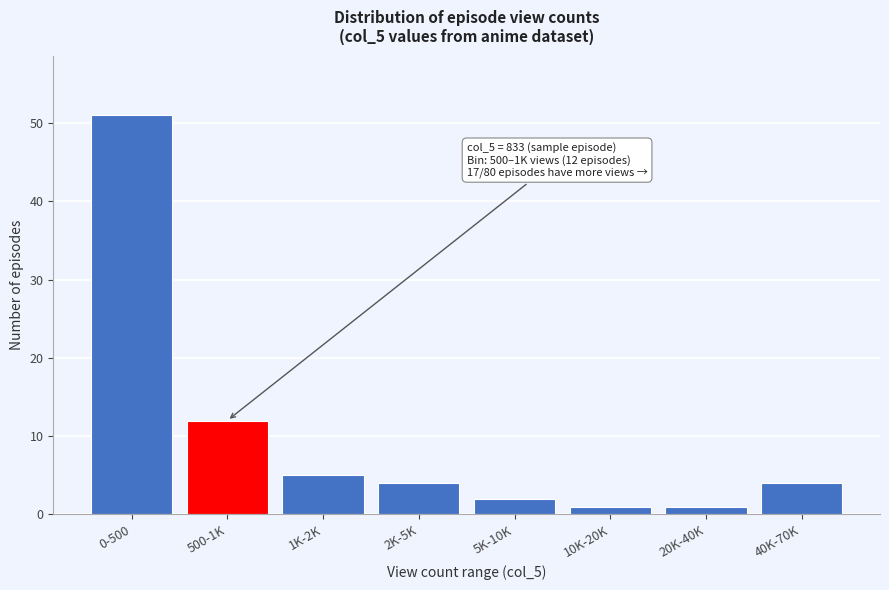

Reading left to right, extract all data points from this chart.

51	12	5	4	2	1	1	4